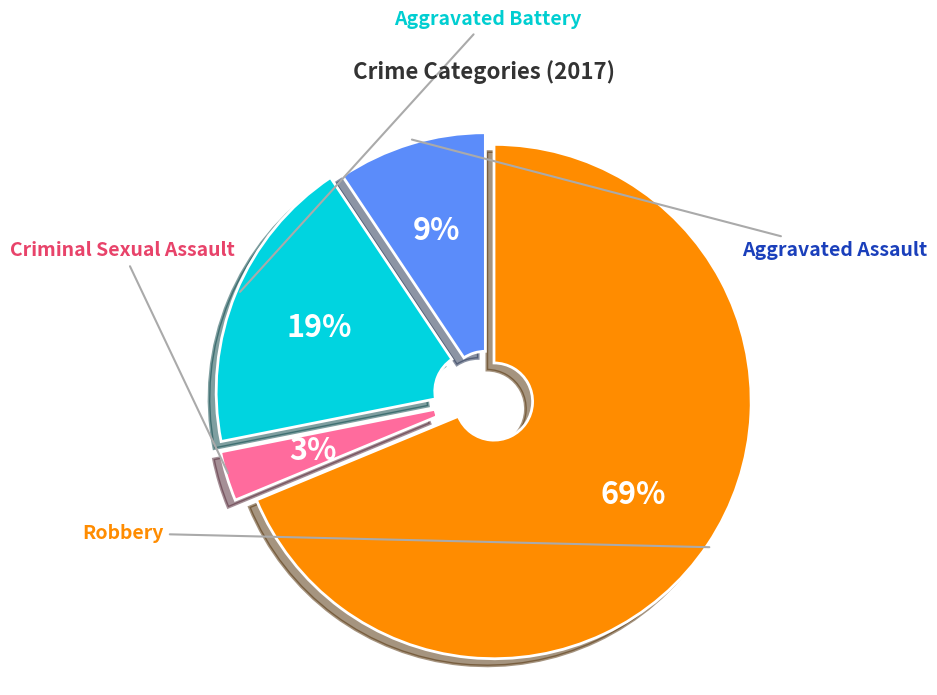

Is there any slice that represents more than half of the pie?

Yes